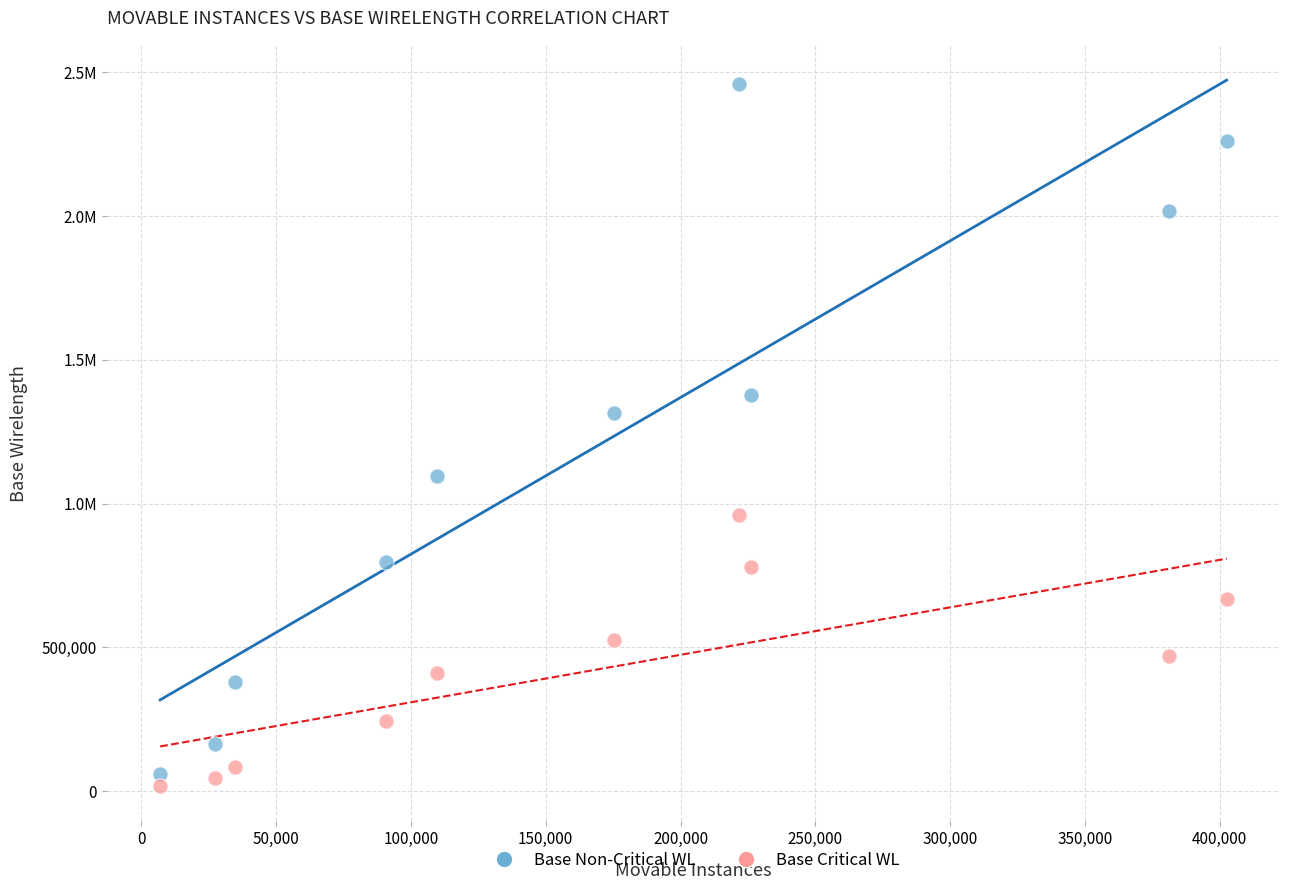

What are all the series names shown in the legend?

Base Non-Critical WL, Base Critical WL